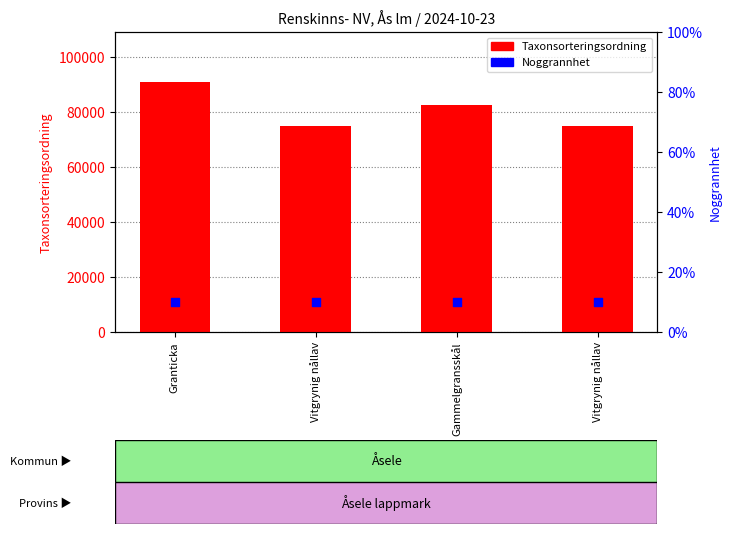

What is the total value across all series at Vitgrynig nållav?

74876